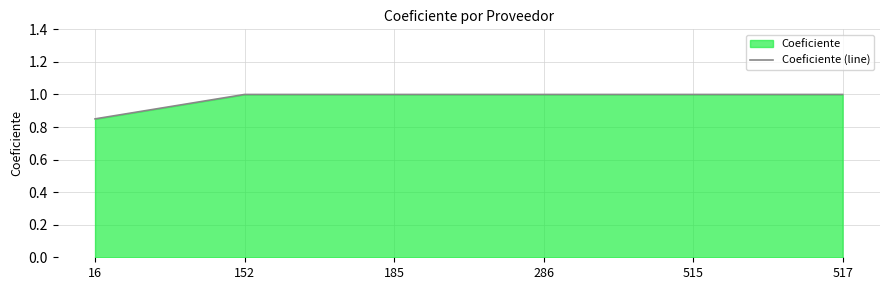

What is the change in value from 16 to 286?

+0.2